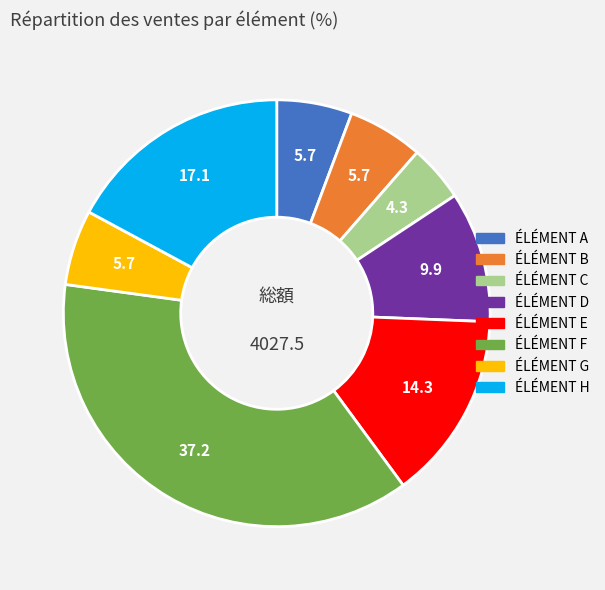

How many slices are in this pie chart?

8